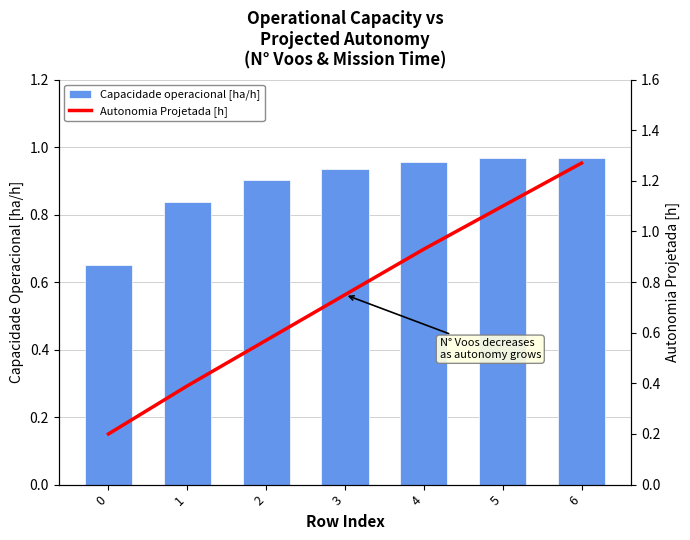

At which category is the sum across all series the highest?

6